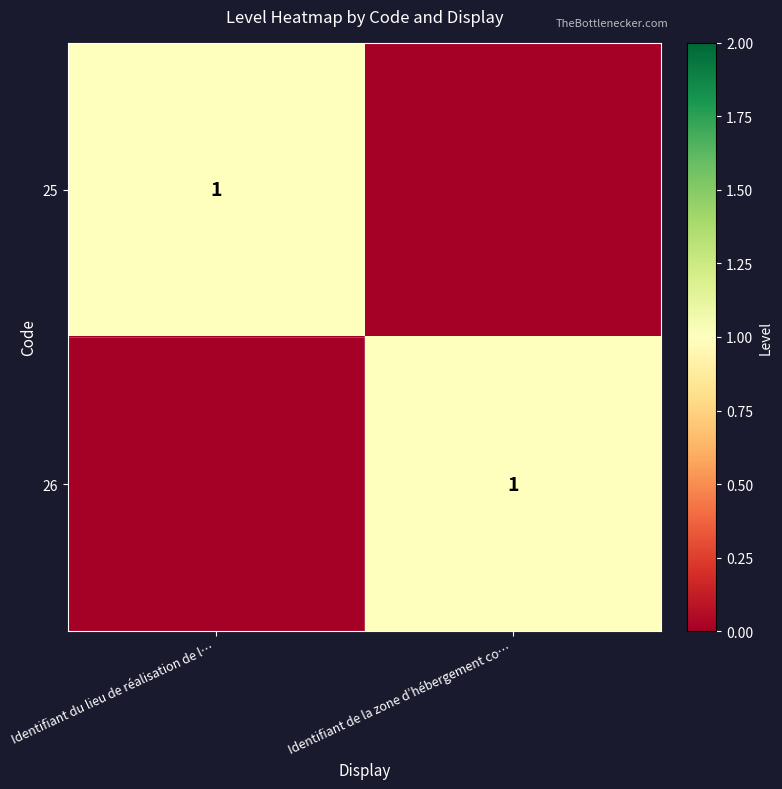

The 26 series shows 0 at Identifiant de la zone d’hébergement co…. True or false?

False